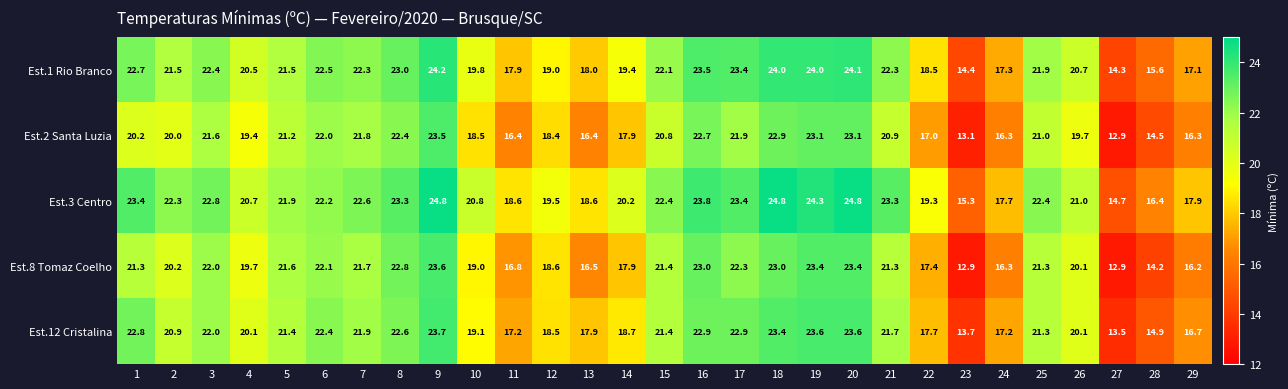

Is it true that Est.1 Rio Branco equals 31.3 at 26?

False